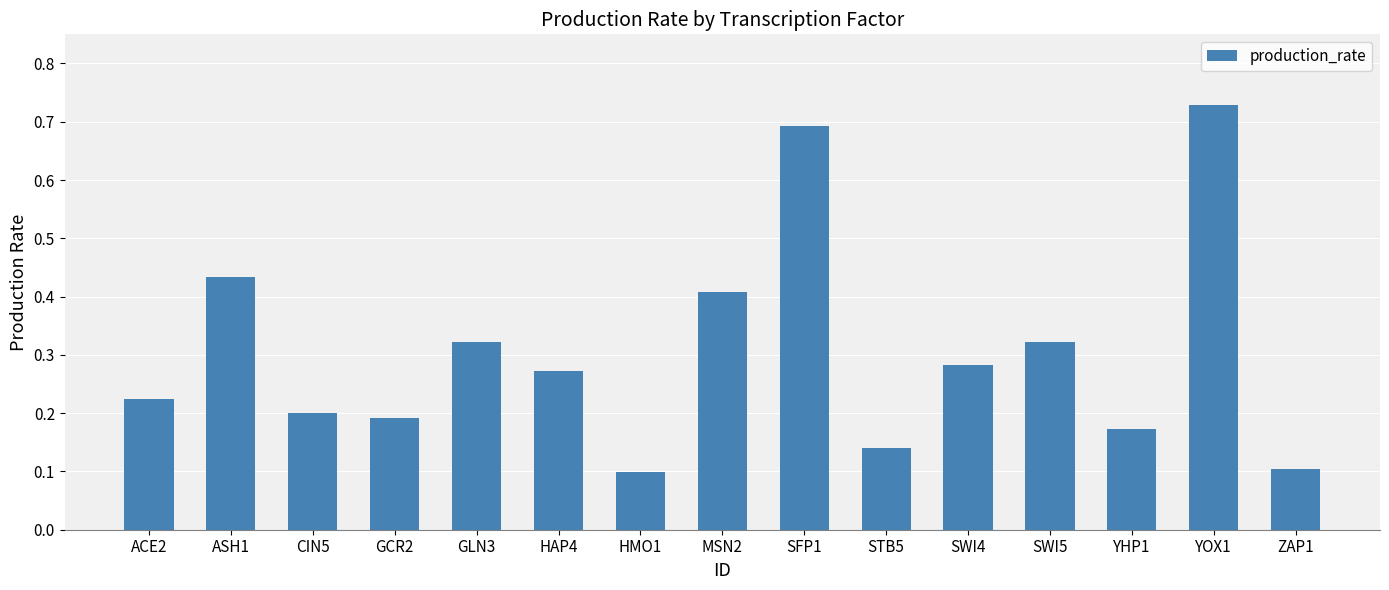

What is the change in value from ACE2 to GLN3?

+0.1